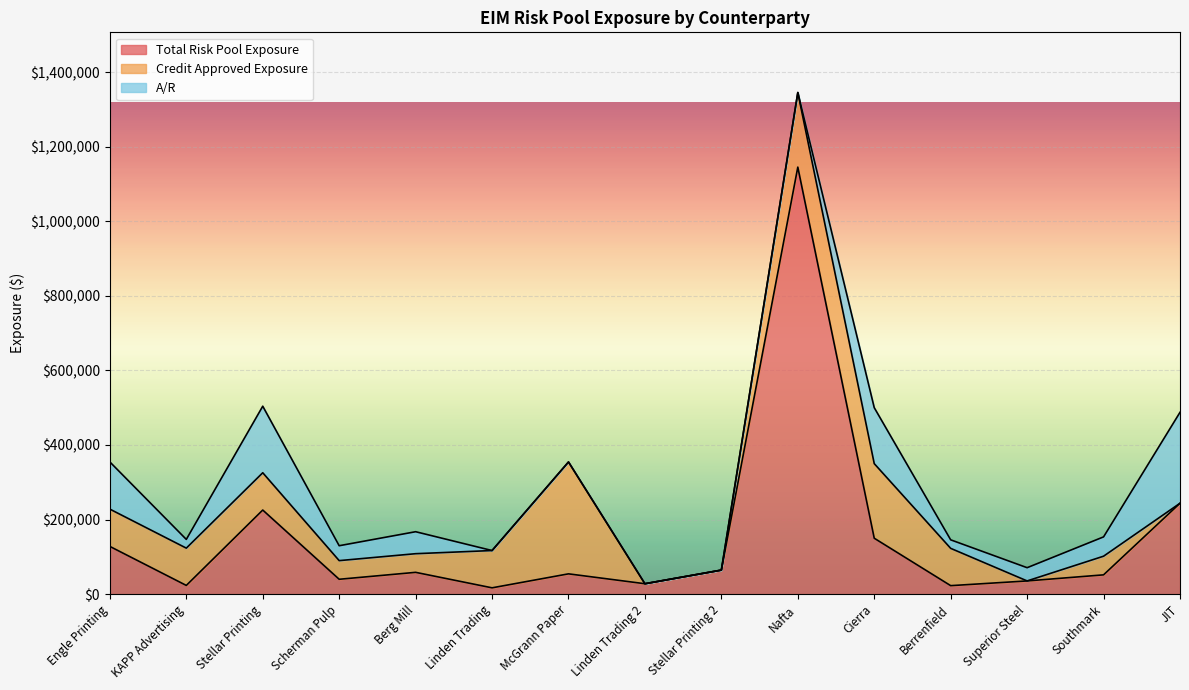

The value of A/R at McGrann Paper is -105492.6. True or false?

False